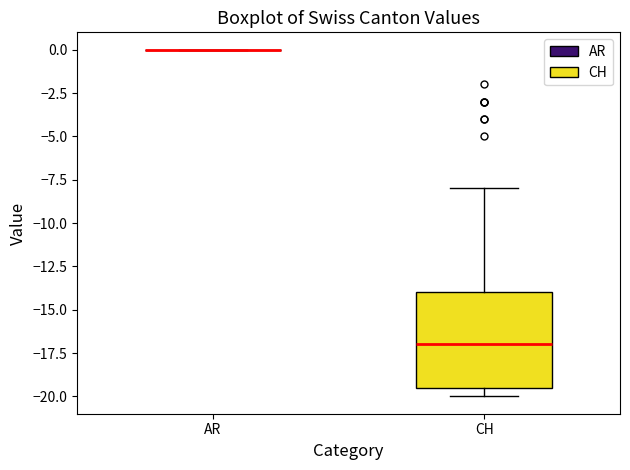

Reading left to right, read every box against the y-axis: the position of its median line, the range the box covers, and the ends of its whiskers. The values are not printed on the chart, so give them approximately, as read against the axis.

AR: box collapsed to a line at 0.0, whiskers 0.0 to 0.0
CH: median -17.0, box -19.5 to -14.0, whiskers -20.0 to -8.0